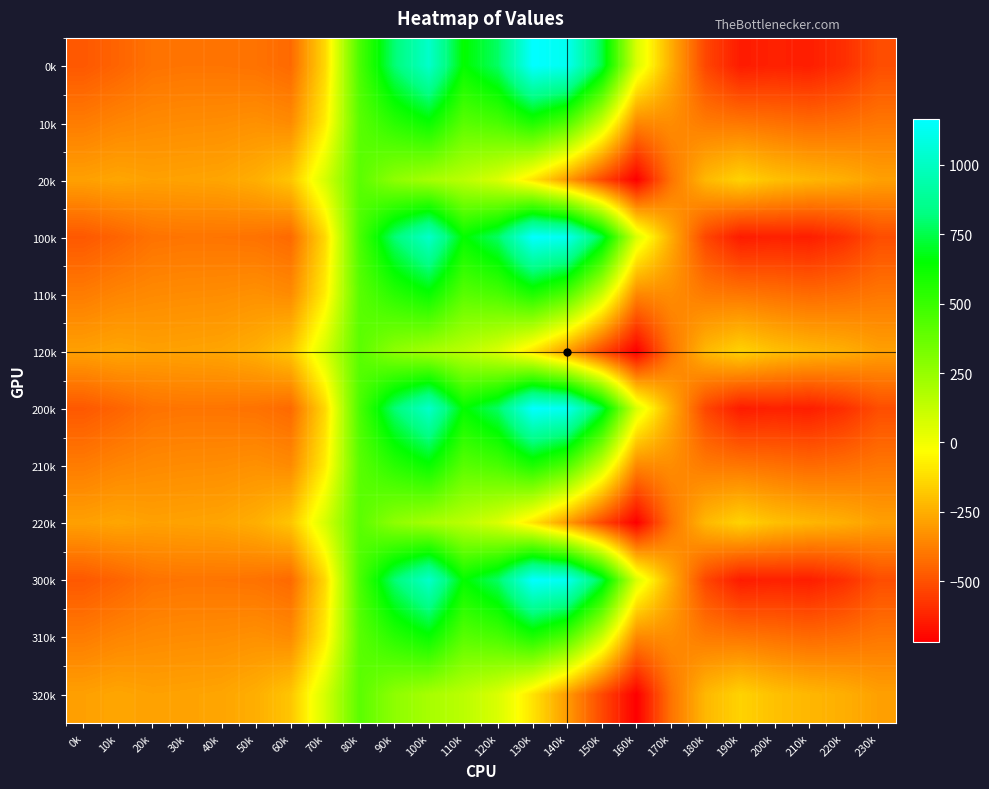

Reading left to right, what are all the values shown in this chart?

0k: 0k=-482.0	10k=-449.5	20k=-410.3	30k=-404.4	40k=-404.9	50k=-410.8	60k=-435.0	70k=-136.4	80k=454.2	90k=804.0	100k=1023.2	110k=640.9	120k=784.4	130k=1167.2	140k=1128.3	150k=739.0	160k=67.6	170k=-250.3	180k=-529.6	190k=-644.5	200k=-629.9	210k=-638.4	220k=-592.3	230k=-511.3
10k: 0k=-384.6	10k=-361.1	20k=-347.9	30k=-342.7	40k=-339.6	50k=-329.5	60k=-345.2	70k=-81.6	80k=412.6	90k=542.1	100k=628.1	110k=415.4	120k=456.1	130k=574.0	140k=438.6	150k=111.1	160k=-353.7	170k=-340.1	180k=-388.5	190k=-399.7	200k=-414.5	210k=-432.4	220k=-419.9	230k=-399.4
20k: 0k=-287.1	10k=-272.7	20k=-285.5	30k=-281.0	40k=-274.4	50k=-248.1	60k=-187.1	70k=77.9	80k=407.2	90k=271.1	100k=202.5	110k=149.1	120k=65.2	130k=-104.4	140k=-301.9	150k=-522.2	160k=-721.2	170k=-409.5	180k=-223.1	190k=-151.1	200k=-199.2	210k=-226.4	220k=-247.4	230k=-287.5
100k: 0k=-482.0	10k=-449.5	20k=-410.3	30k=-404.4	40k=-404.9	50k=-410.8	60k=-435.0	70k=-136.4	80k=454.2	90k=804.0	100k=1023.2	110k=640.9	120k=784.4	130k=1167.2	140k=1128.3	150k=739.0	160k=67.6	170k=-250.3	180k=-529.6	190k=-644.5	200k=-629.9	210k=-638.4	220k=-592.3	230k=-511.3
110k: 0k=-384.6	10k=-361.1	20k=-347.9	30k=-342.7	40k=-339.6	50k=-329.5	60k=-345.2	70k=-81.6	80k=412.6	90k=542.1	100k=628.1	110k=415.4	120k=456.1	130k=574.0	140k=438.6	150k=111.1	160k=-353.7	170k=-340.1	180k=-388.5	190k=-399.7	200k=-414.5	210k=-432.4	220k=-419.9	230k=-399.4
120k: 0k=-287.1	10k=-272.7	20k=-285.5	30k=-281.0	40k=-274.4	50k=-248.1	60k=-187.1	70k=77.9	80k=407.2	90k=271.1	100k=202.5	110k=149.1	120k=65.2	130k=-104.4	140k=-301.9	150k=-522.2	160k=-721.2	170k=-409.5	180k=-223.1	190k=-151.1	200k=-199.2	210k=-226.4	220k=-247.4	230k=-287.5
200k: 0k=-482.0	10k=-449.5	20k=-410.3	30k=-404.4	40k=-404.9	50k=-410.8	60k=-435.0	70k=-136.4	80k=454.2	90k=804.0	100k=1023.2	110k=640.9	120k=784.4	130k=1167.2	140k=1128.3	150k=739.0	160k=67.6	170k=-250.3	180k=-529.6	190k=-644.5	200k=-629.9	210k=-638.4	220k=-592.3	230k=-511.3
210k: 0k=-384.6	10k=-361.1	20k=-347.9	30k=-342.7	40k=-339.6	50k=-329.5	60k=-345.2	70k=-81.6	80k=412.6	90k=542.1	100k=628.1	110k=415.4	120k=456.1	130k=574.0	140k=438.6	150k=111.1	160k=-353.7	170k=-340.1	180k=-388.5	190k=-399.7	200k=-414.5	210k=-432.4	220k=-419.9	230k=-399.4
220k: 0k=-287.1	10k=-272.7	20k=-285.5	30k=-281.0	40k=-274.4	50k=-248.1	60k=-187.1	70k=77.9	80k=407.2	90k=271.1	100k=202.5	110k=149.1	120k=65.2	130k=-104.4	140k=-301.9	150k=-522.2	160k=-721.2	170k=-409.5	180k=-223.1	190k=-151.1	200k=-199.2	210k=-226.4	220k=-247.4	230k=-287.5
300k: 0k=-482.0	10k=-449.5	20k=-410.3	30k=-404.4	40k=-404.9	50k=-410.8	60k=-435.0	70k=-136.4	80k=454.2	90k=804.0	100k=1023.2	110k=640.9	120k=784.4	130k=1167.2	140k=1128.3	150k=739.0	160k=67.6	170k=-250.3	180k=-529.6	190k=-644.5	200k=-629.9	210k=-638.4	220k=-592.3	230k=-511.3
310k: 0k=-384.6	10k=-361.1	20k=-347.9	30k=-342.7	40k=-339.6	50k=-329.5	60k=-345.2	70k=-81.6	80k=412.6	90k=542.1	100k=628.1	110k=415.4	120k=456.1	130k=574.0	140k=438.6	150k=111.1	160k=-353.7	170k=-340.1	180k=-388.5	190k=-399.7	200k=-414.5	210k=-432.4	220k=-419.9	230k=-399.4
320k: 0k=-287.1	10k=-272.7	20k=-285.5	30k=-281.0	40k=-274.4	50k=-248.1	60k=-187.1	70k=77.9	80k=407.2	90k=271.1	100k=202.5	110k=149.1	120k=65.2	130k=-104.4	140k=-301.9	150k=-522.2	160k=-721.2	170k=-409.5	180k=-223.1	190k=-151.1	200k=-199.2	210k=-226.4	220k=-247.4	230k=-287.5